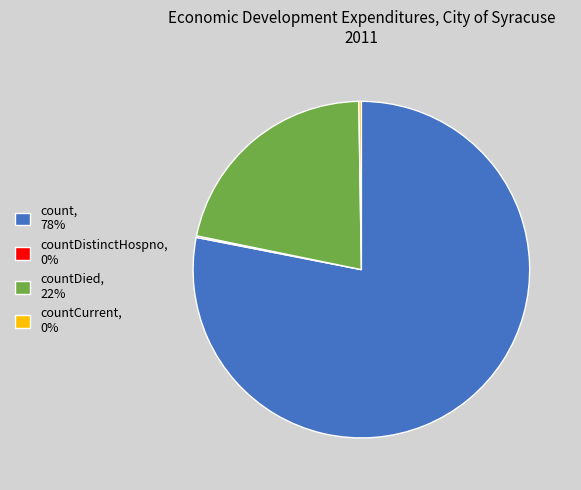

Is it true that count, 78% is 90% of the pie?

False